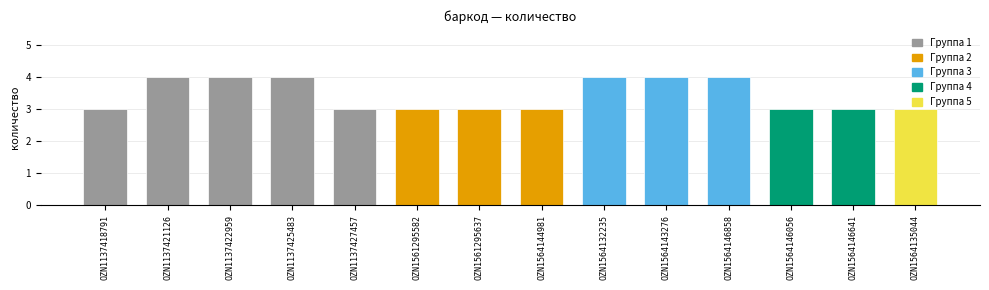

True or false: the data shows 4 at OZN1137425483.

True